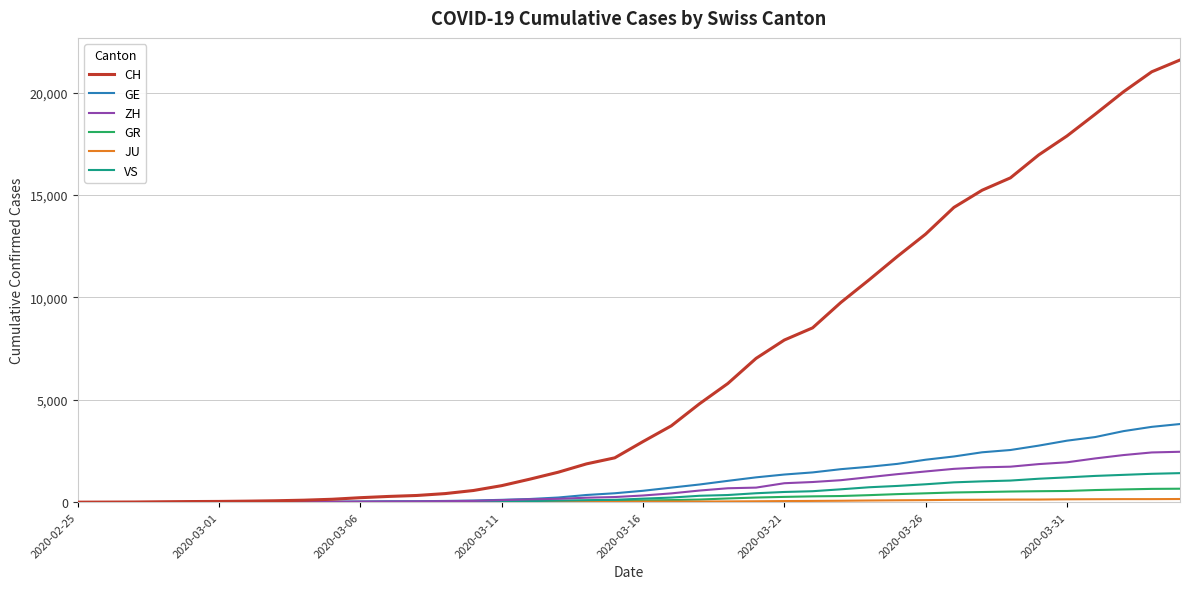

Which series has the widest spread of values?

CH